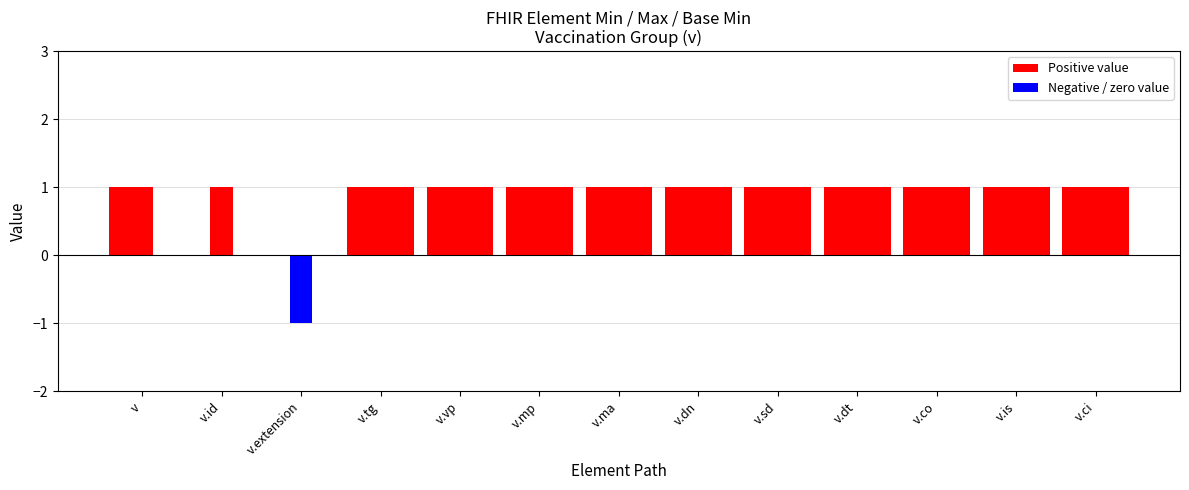

Which series changed the most between v.id and v.ci?

Min